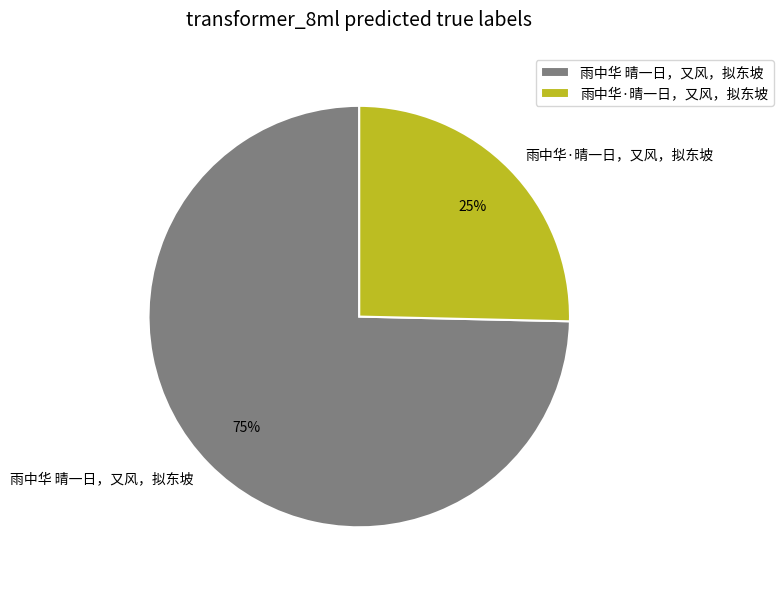

Approximately how many times larger is the value at 雨中华·晴一日，又风，拟东坡 compared to 雨中华 晴一日，又风，拟东坡?

0.3